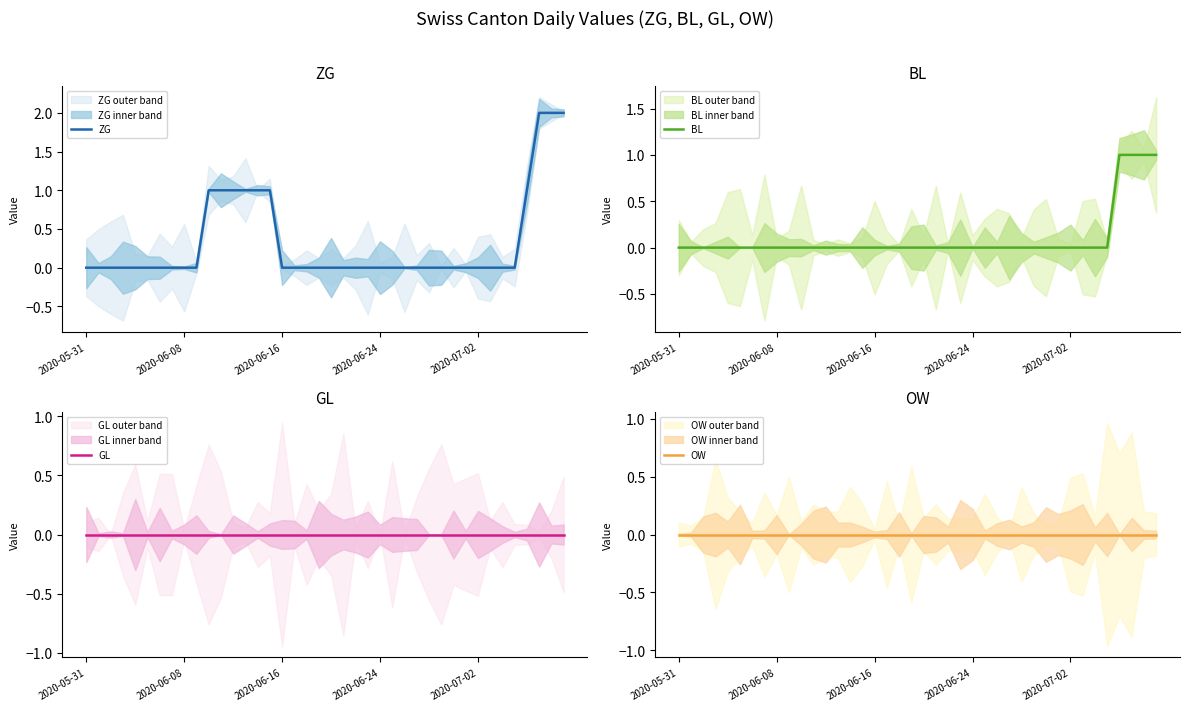

Count the ZG values in the range 0 to 1.

37